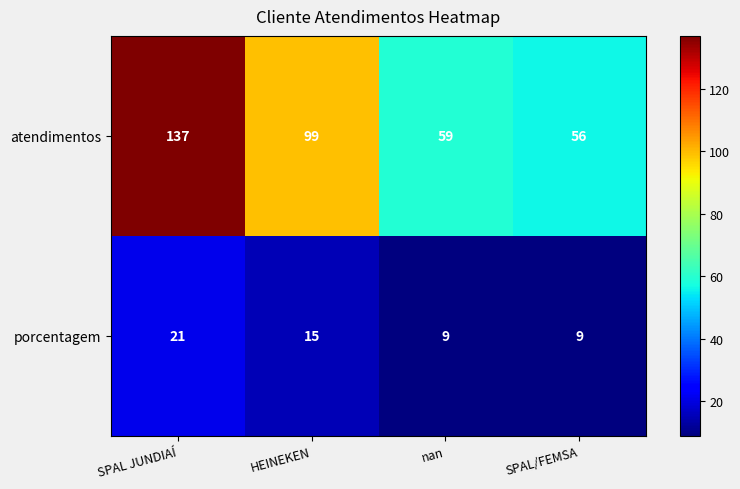

What is the maximum value shown in the chart?

137